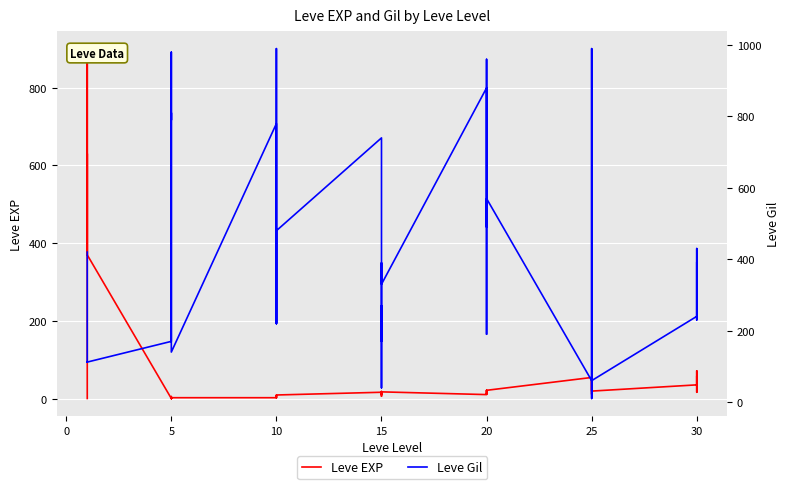

What is the sum of all Leve Gil values?

16961